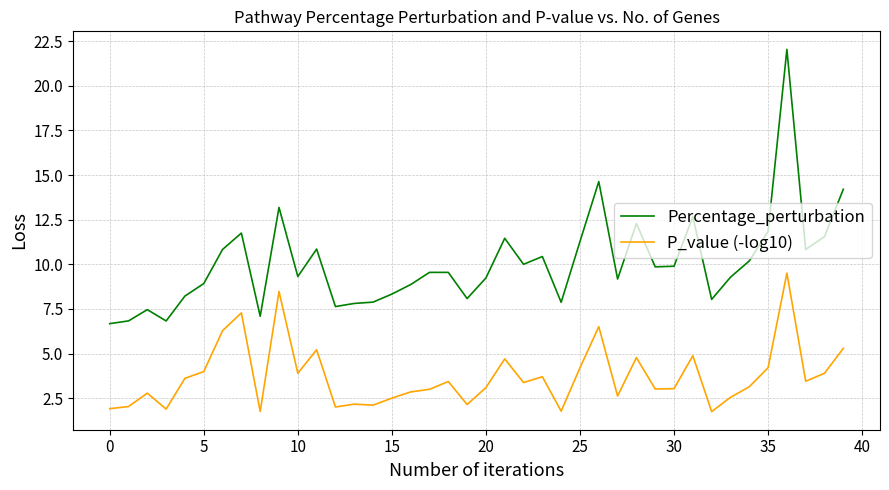

Which series has the widest spread of values?

Percentage_perturbation